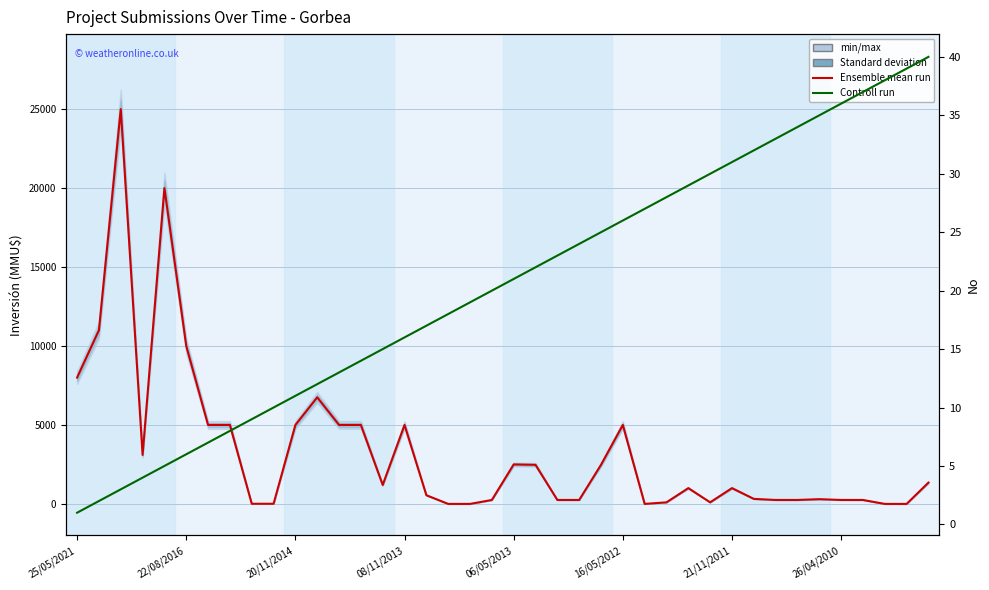

Is it true that Ensemble mean run equals 11286 at 17?

False